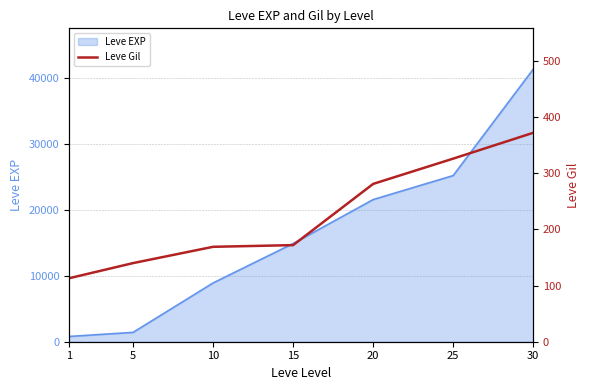

The value of Leve EXP at 10 is 8930. True or false?

True